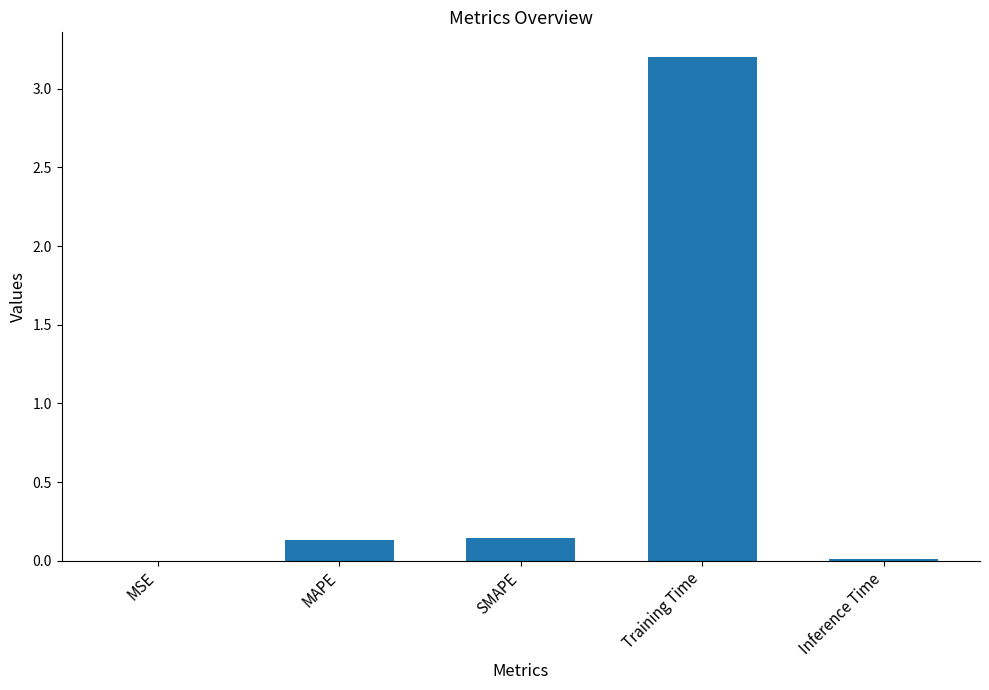

The chart shows a value of 0.0 at Inference Time. True or false?

True